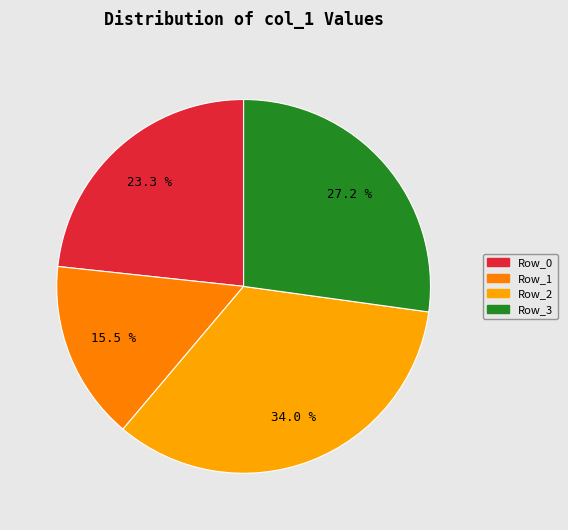

How many segments does this pie chart have?

4